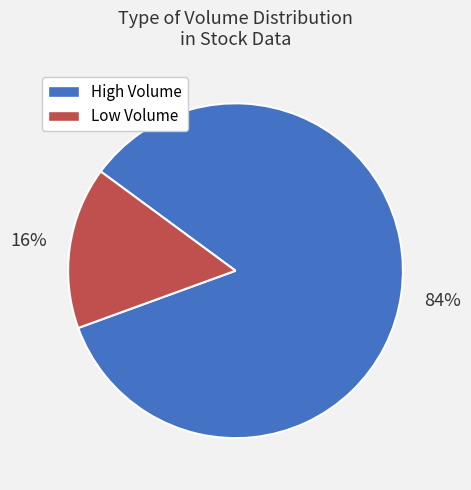

Which slice represents more than half of the pie?

High Volume